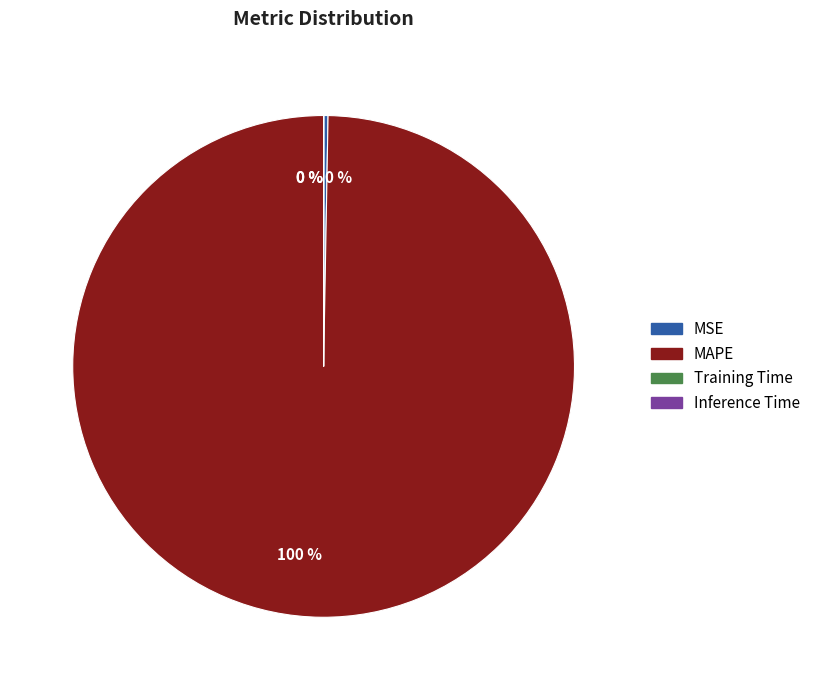

To the nearest percent, what is the difference between the largest and smallest slice percentages?

100%